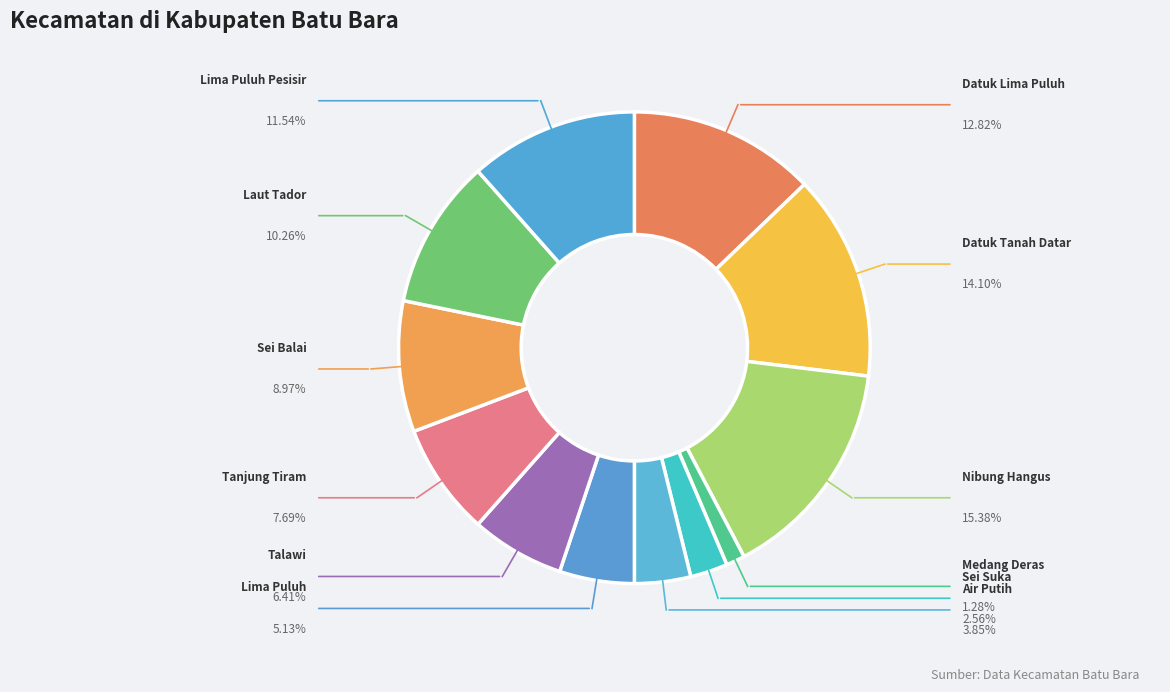

How many slices are in this pie chart?

12